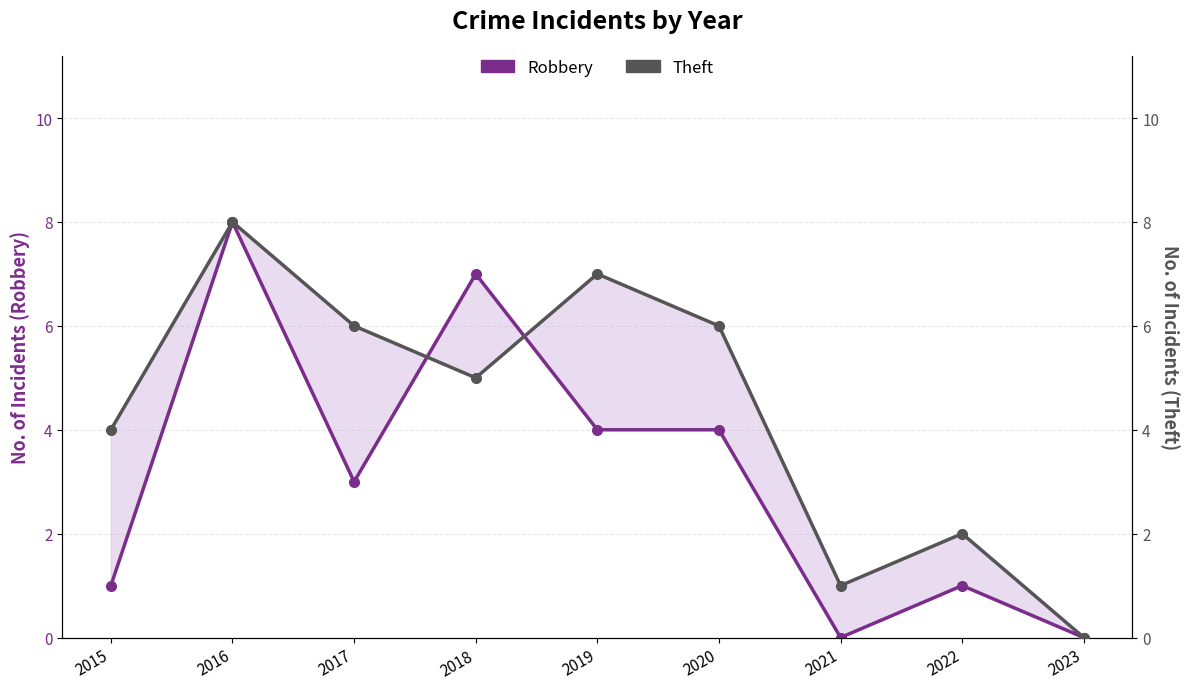

What is the difference between the maximum and minimum values in the Theft series?

8